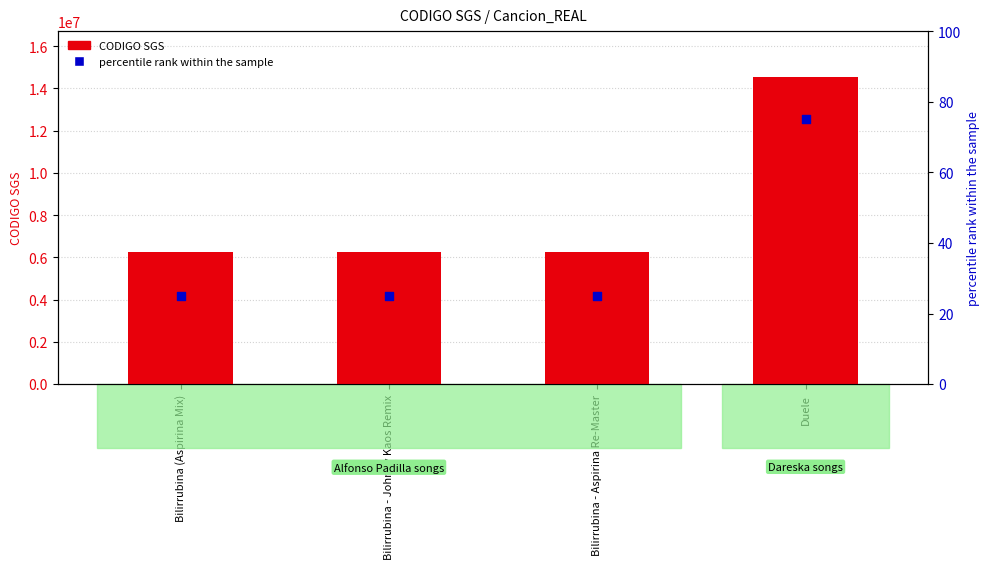

What are all the series names shown in the legend?

CODIGO SGS, percentile rank within the sample